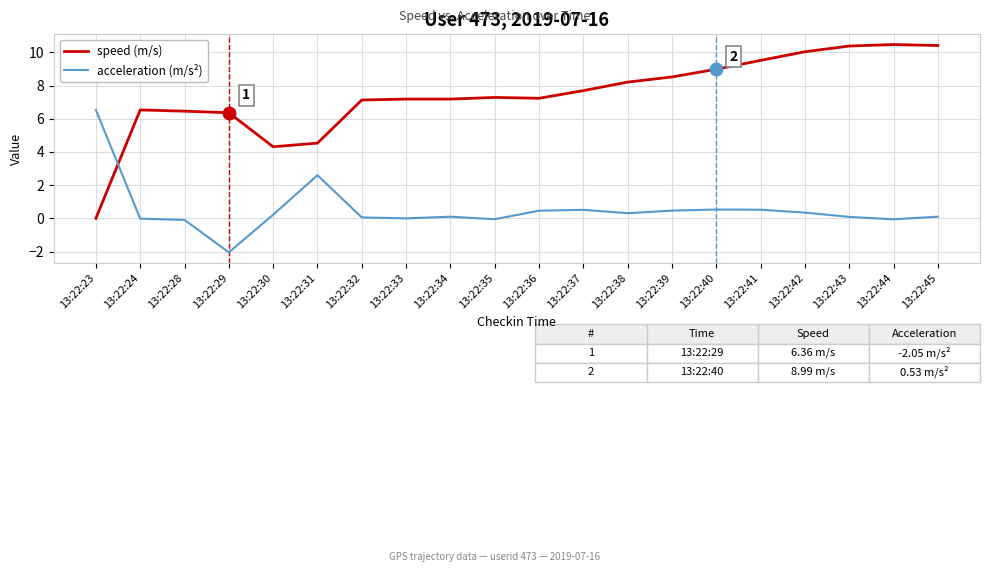

What is the total value across all series at 13:22:45?

10.5